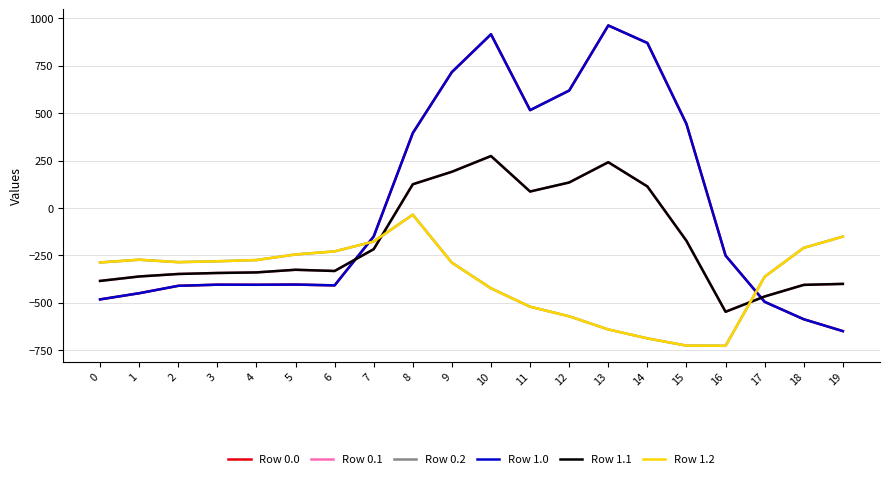

How many interior local peaks does the Row 0.2 series have?

2